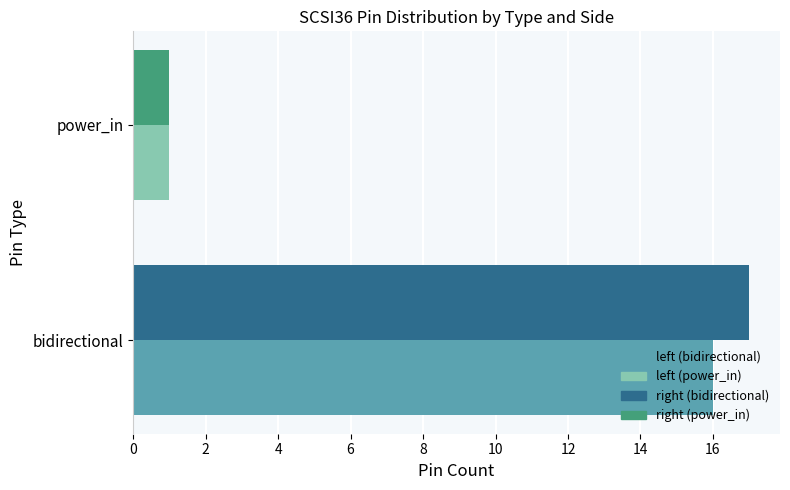

Which label corresponds to the smallest value in the chart?

power_in